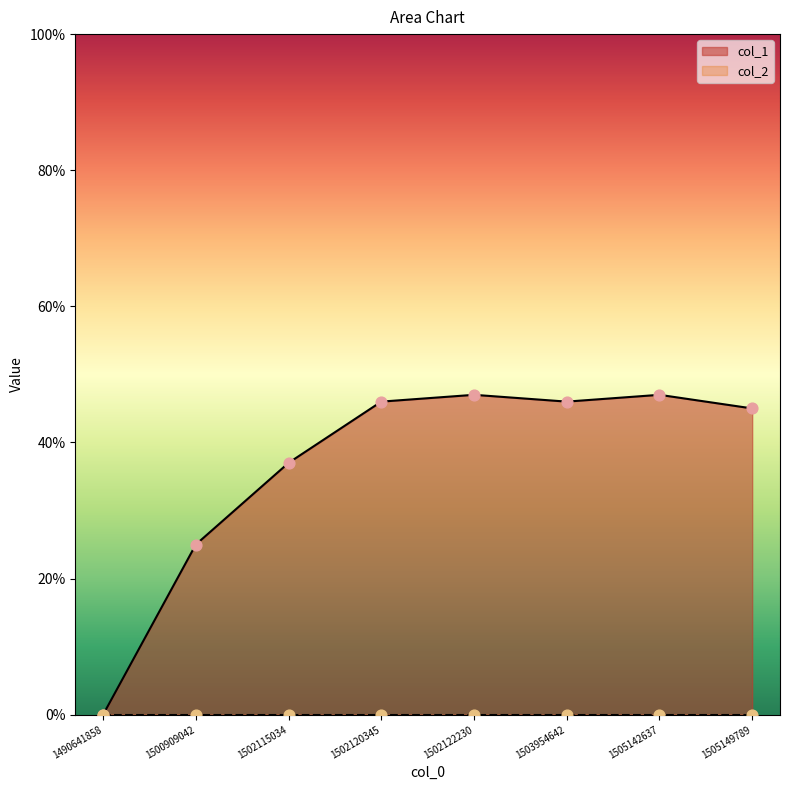

Approximately how many times larger is the value at 1505149789 compared to 1502122230?

1.0